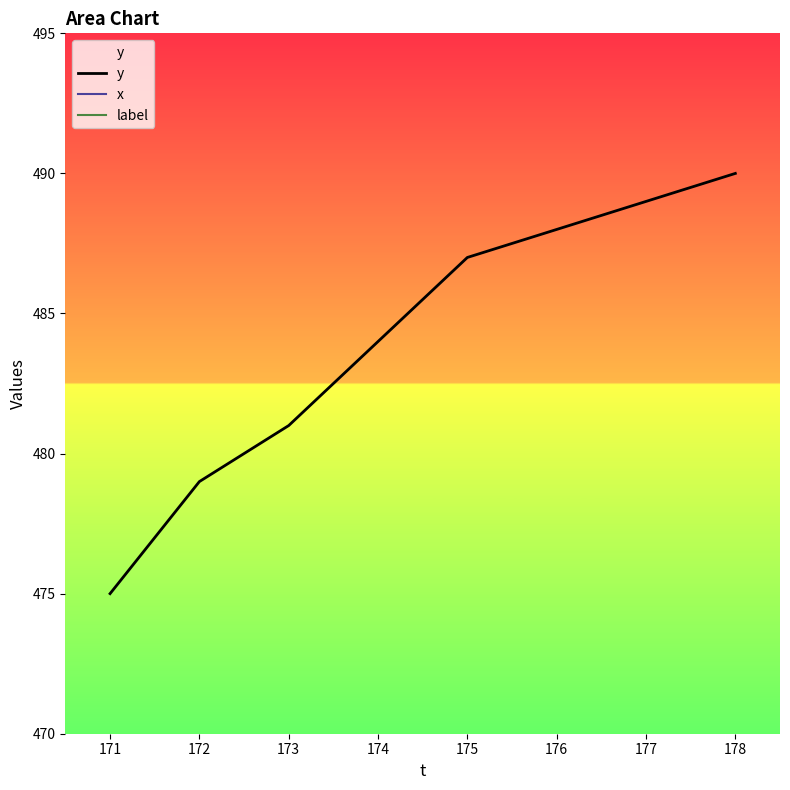

What value does the y series have at 172?

479